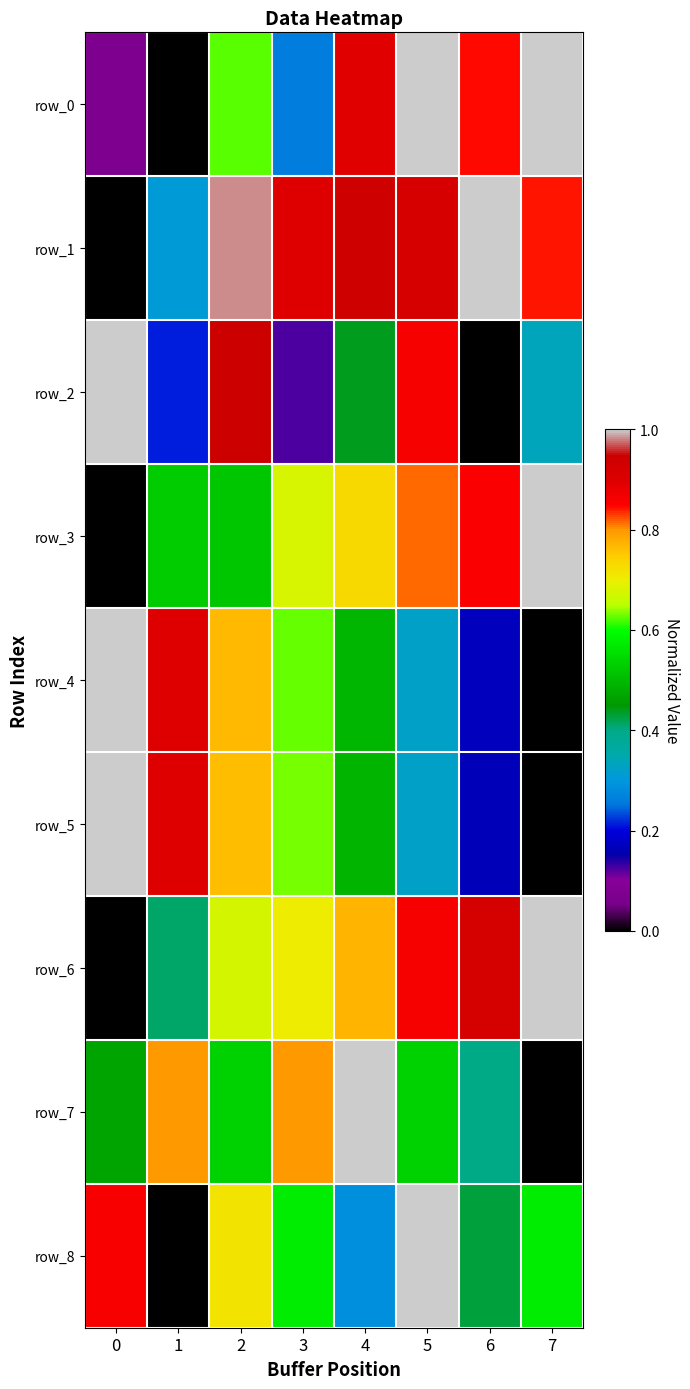

Reading left to right, transcribe all the data shown in this chart.

row_0: 0.1	0.0	0.6	0.3	0.9	1.0	0.8	1.0
row_1: 0.0	0.3	1.0	0.9	0.9	0.9	1.0	0.8
row_2: 1.0	0.2	0.9	0.1	0.4	0.9	0.0	0.3
row_3: 0.0	0.5	0.5	0.7	0.7	0.8	0.9	1.0
row_4: 1.0	0.9	0.8	0.6	0.5	0.3	0.2	0.0
row_5: 1.0	0.9	0.8	0.6	0.5	0.3	0.2	0.0
row_6: 0.0	0.4	0.7	0.7	0.8	0.9	0.9	1.0
row_7: 0.5	0.8	0.5	0.8	1.0	0.5	0.4	0.0
row_8: 0.9	0.0	0.7	0.6	0.3	1.0	0.4	0.6